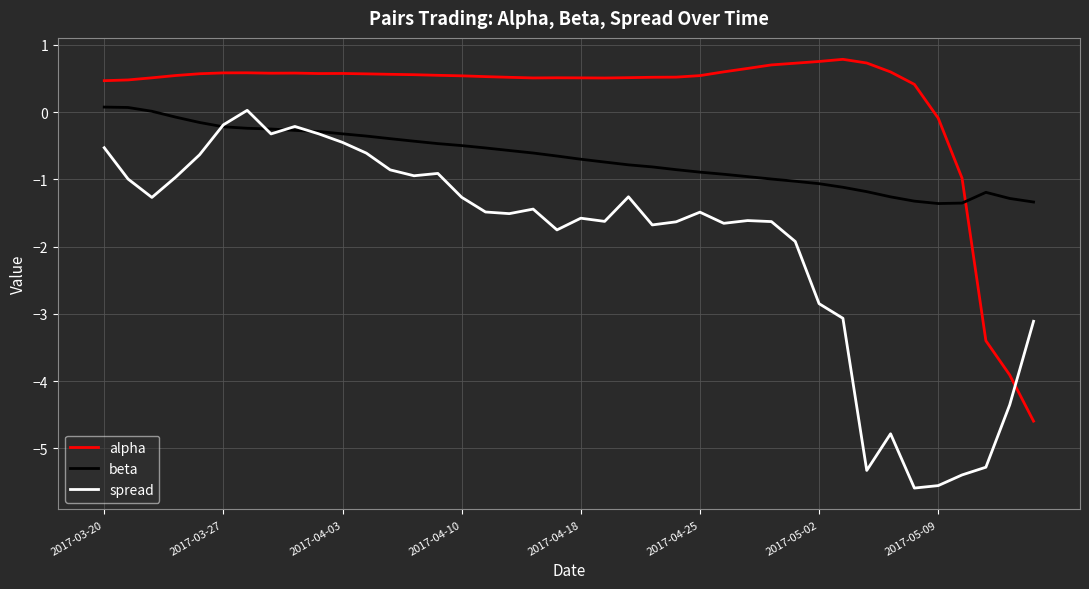

Which series has the largest total across all categories?

alpha